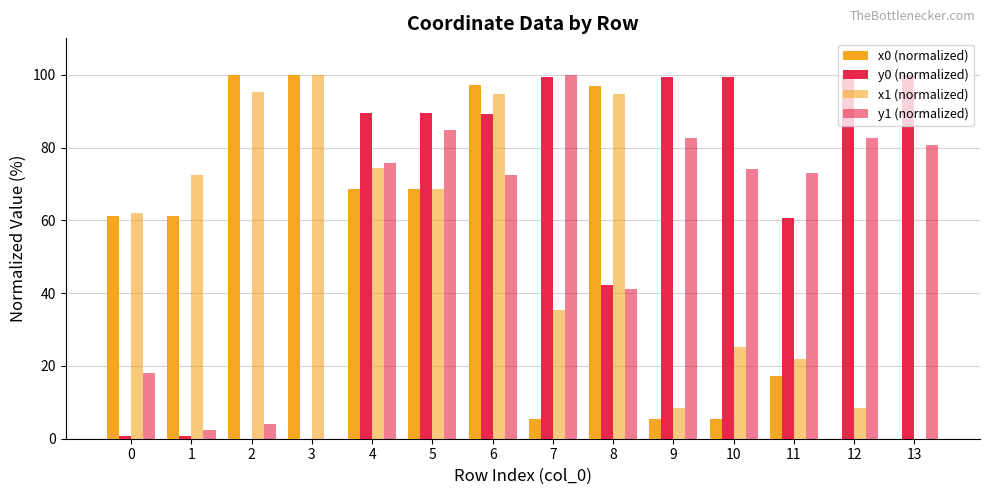

Which series has the largest total across all categories?

y0 (normalized)